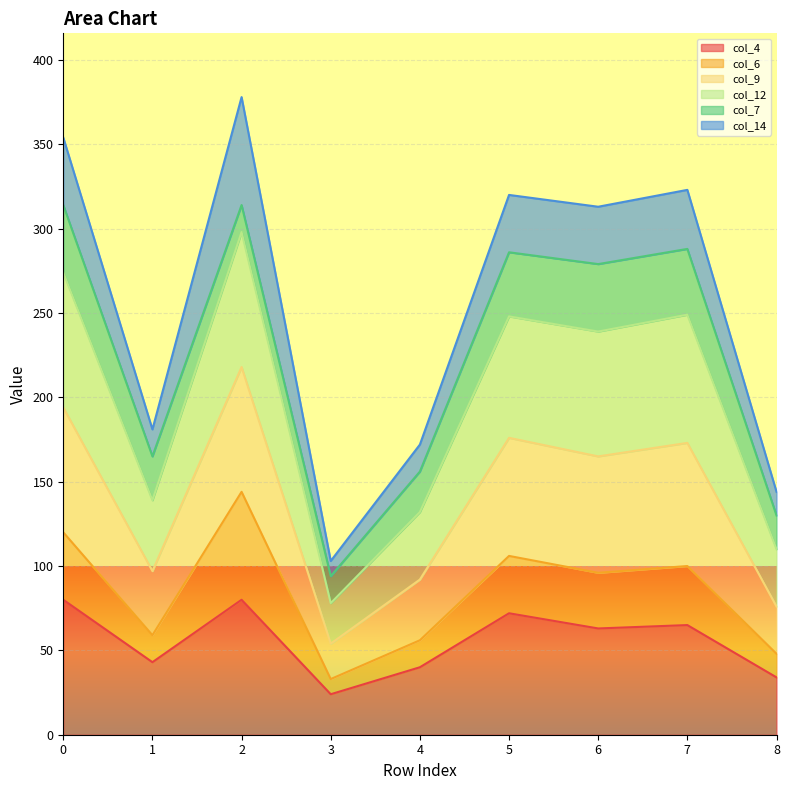

What is the lowest value of the col_4 series?

24